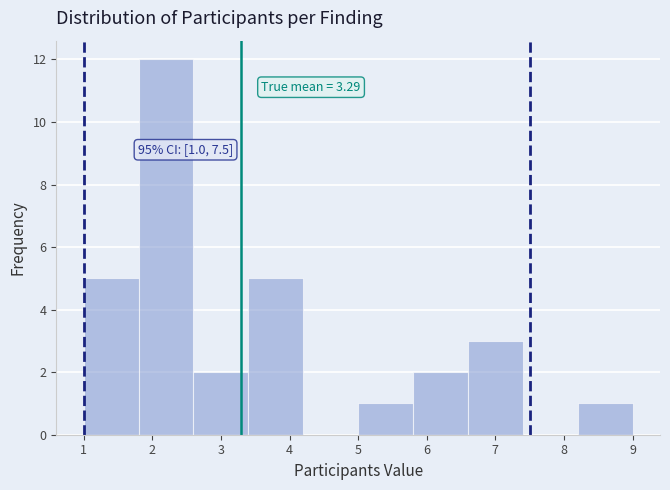

Over which range of the x-axis is the bar tallest?

1.8 to 2.6